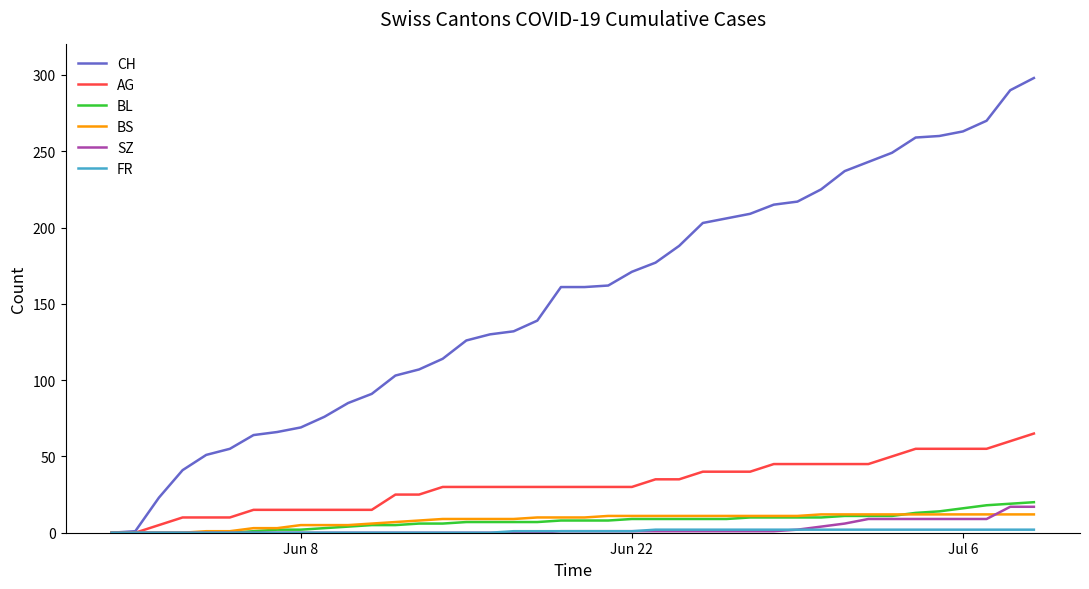

Which series has the largest range (max minus min)?

CH